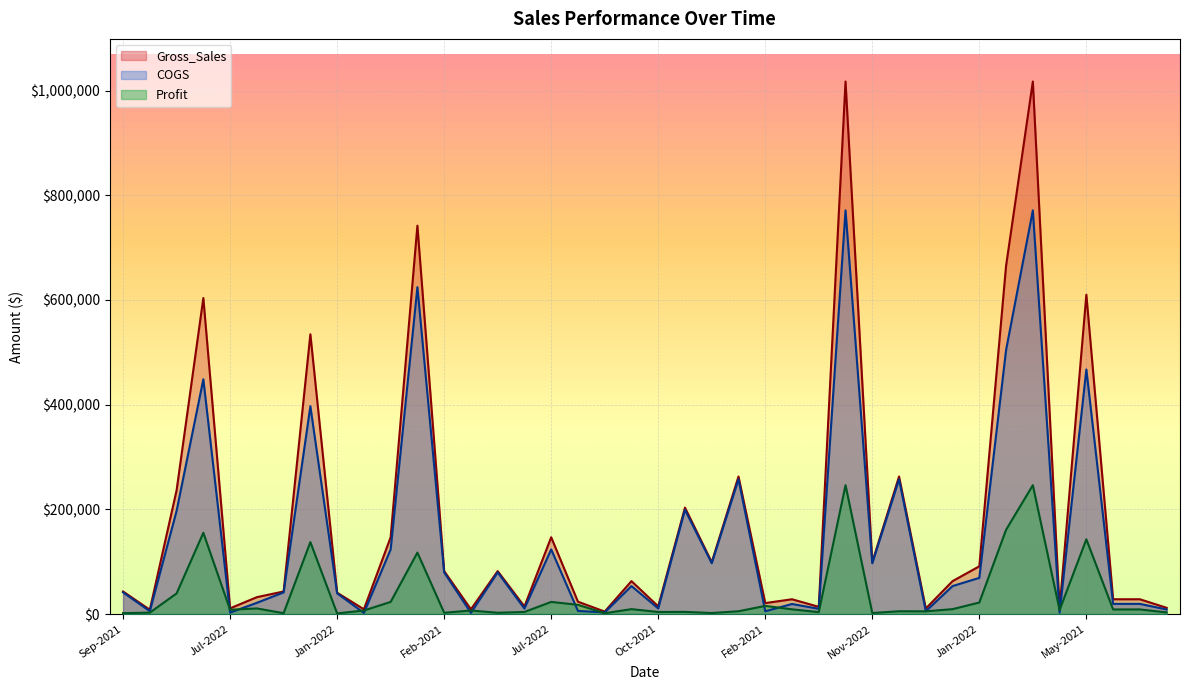

What is the greatest value displayed?

1017338.0